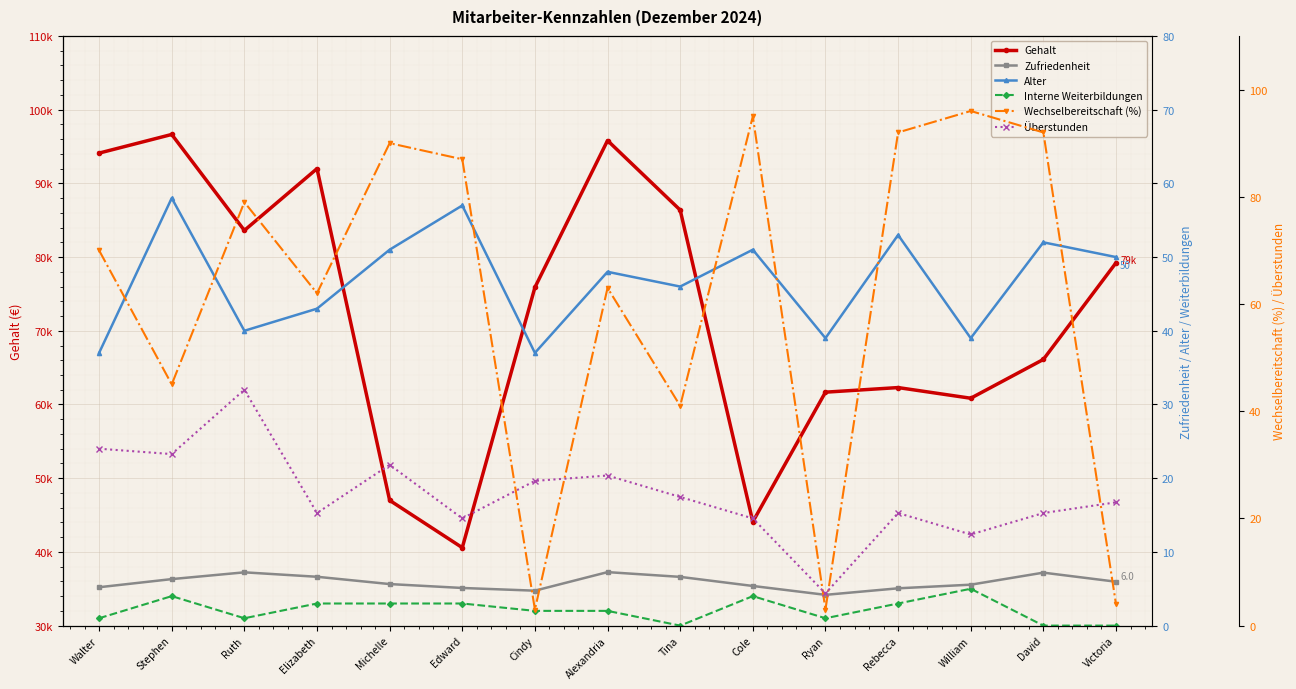

True or false: Interne Weiterbildungen and Gehalt intersect in this chart.

False